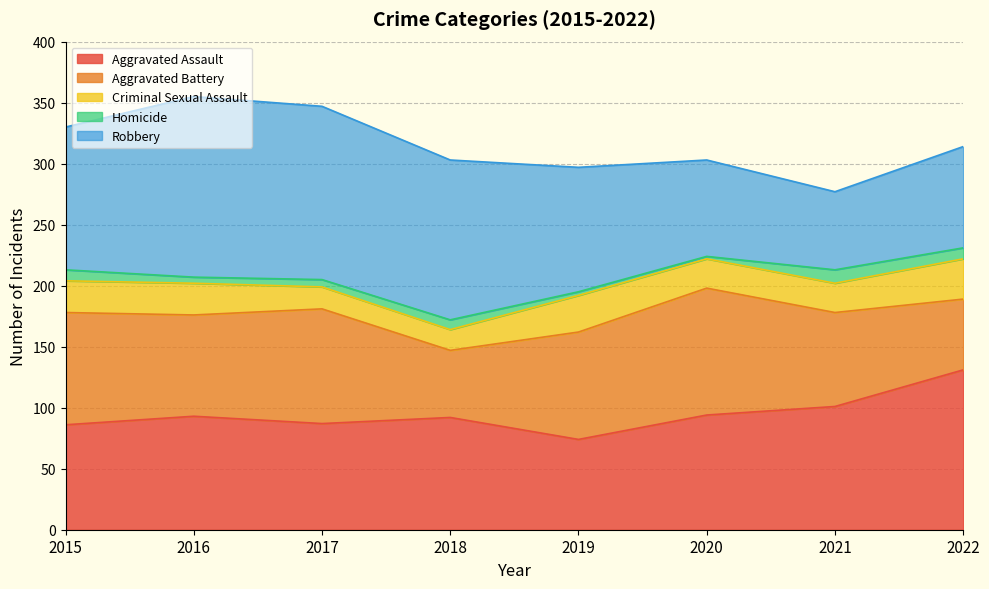

In Aggravated Assault, how many points are higher than both neighbors (excluding endpoints)?

2